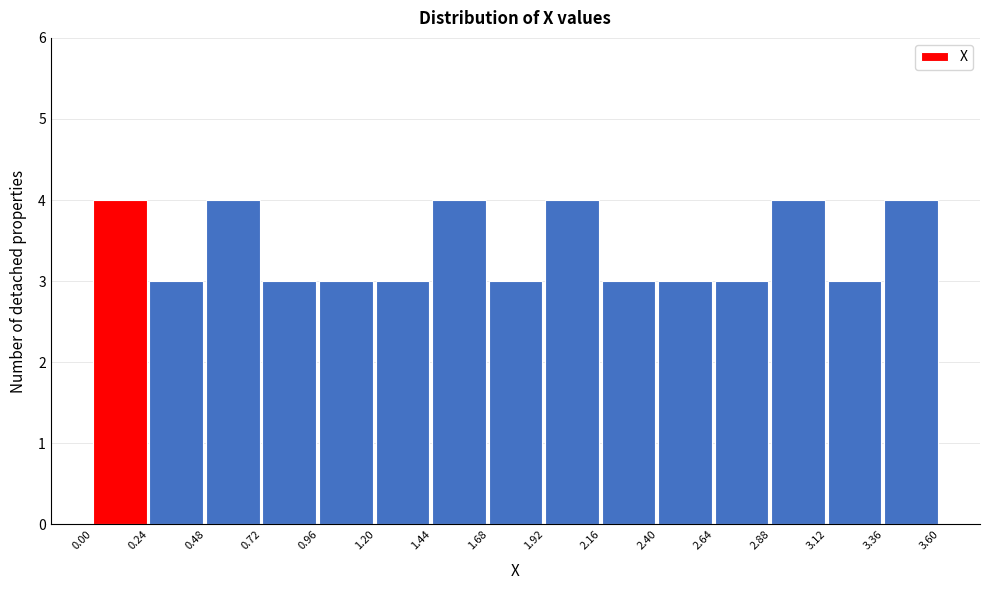

Reading left to right, transcribe this chart: for each bar, give the range it covers on the x-axis and its height. The values are not printed on the chart, so give them approximately, as read against the axis.

0.00 to 0.24: 4
0.24 to 0.48: 3
0.48 to 0.72: 4
0.72 to 0.96: 3
0.96 to 1.20: 3
1.20 to 1.44: 3
1.44 to 1.68: 4
1.68 to 1.92: 3
1.92 to 2.16: 4
2.16 to 2.40: 3
2.40 to 2.64: 3
2.64 to 2.88: 3
2.88 to 3.12: 4
3.12 to 3.36: 3
3.36 to 3.60: 4